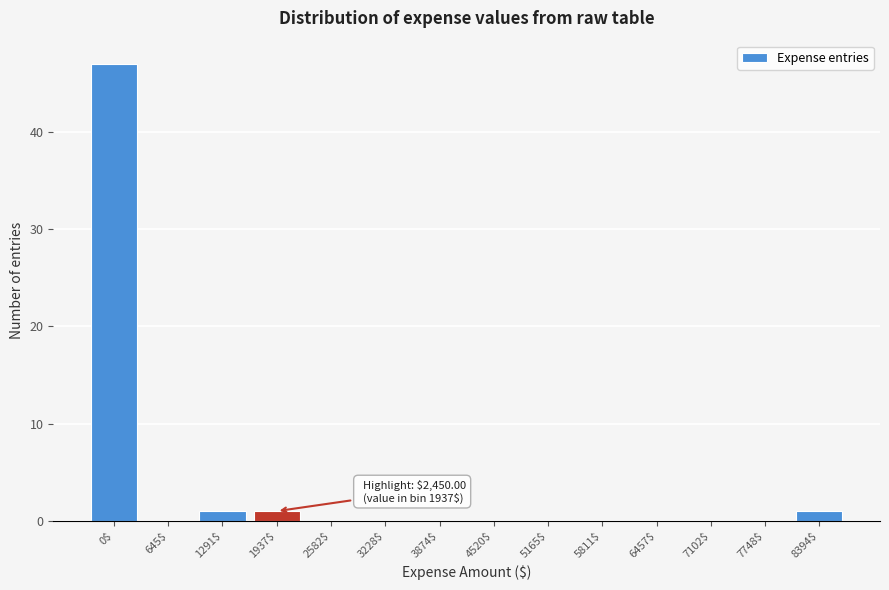

What is the sum of all values?

50